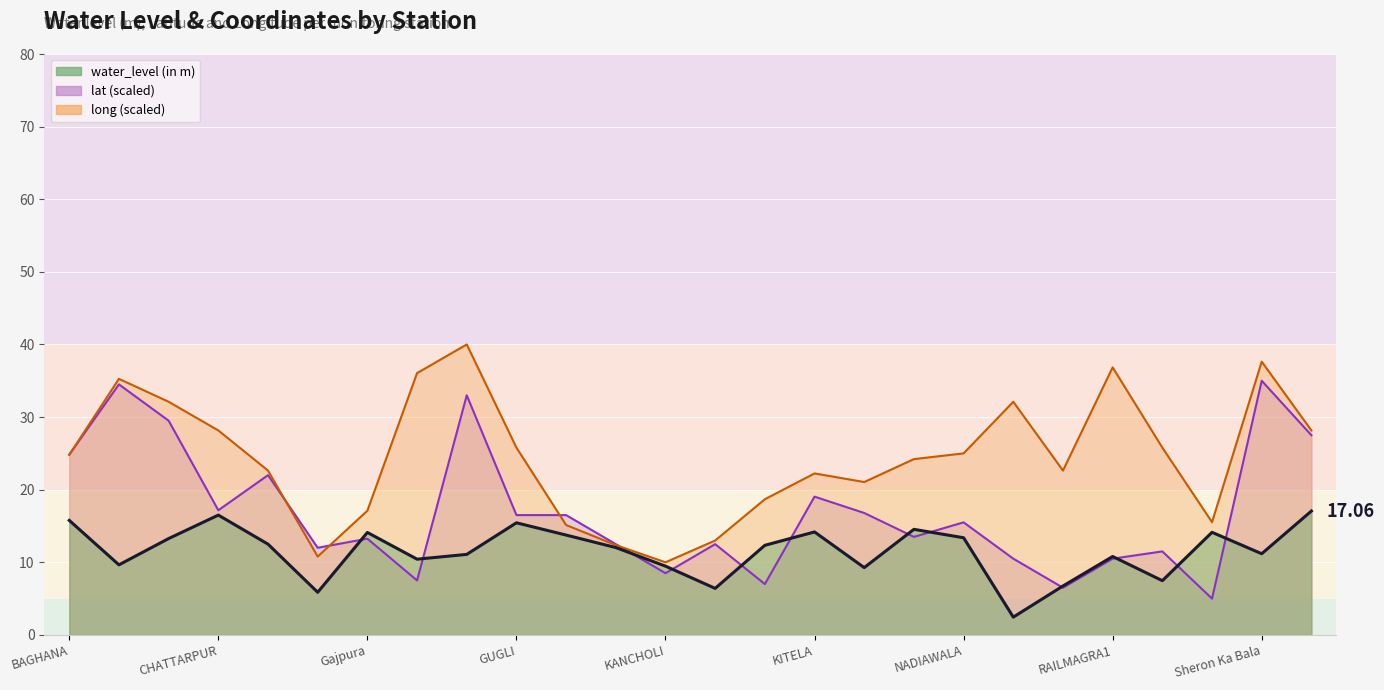

How many lines are shown in the chart?

3